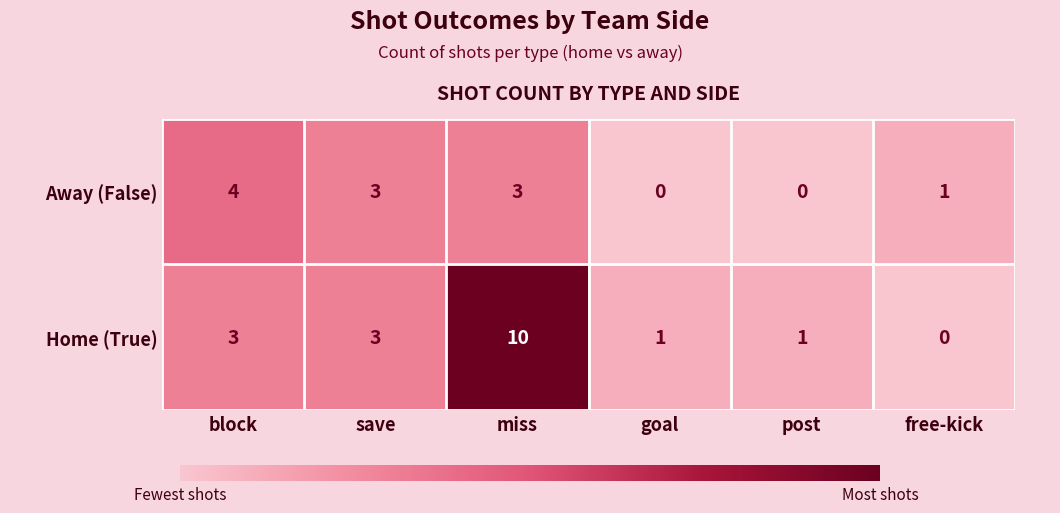

How many Away (False) values are between 0 and 3?

5